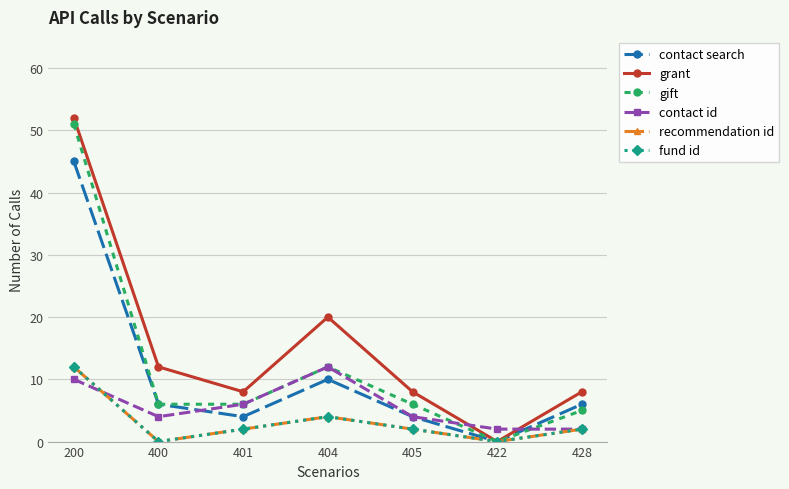

How many distinct data groups are displayed?

6